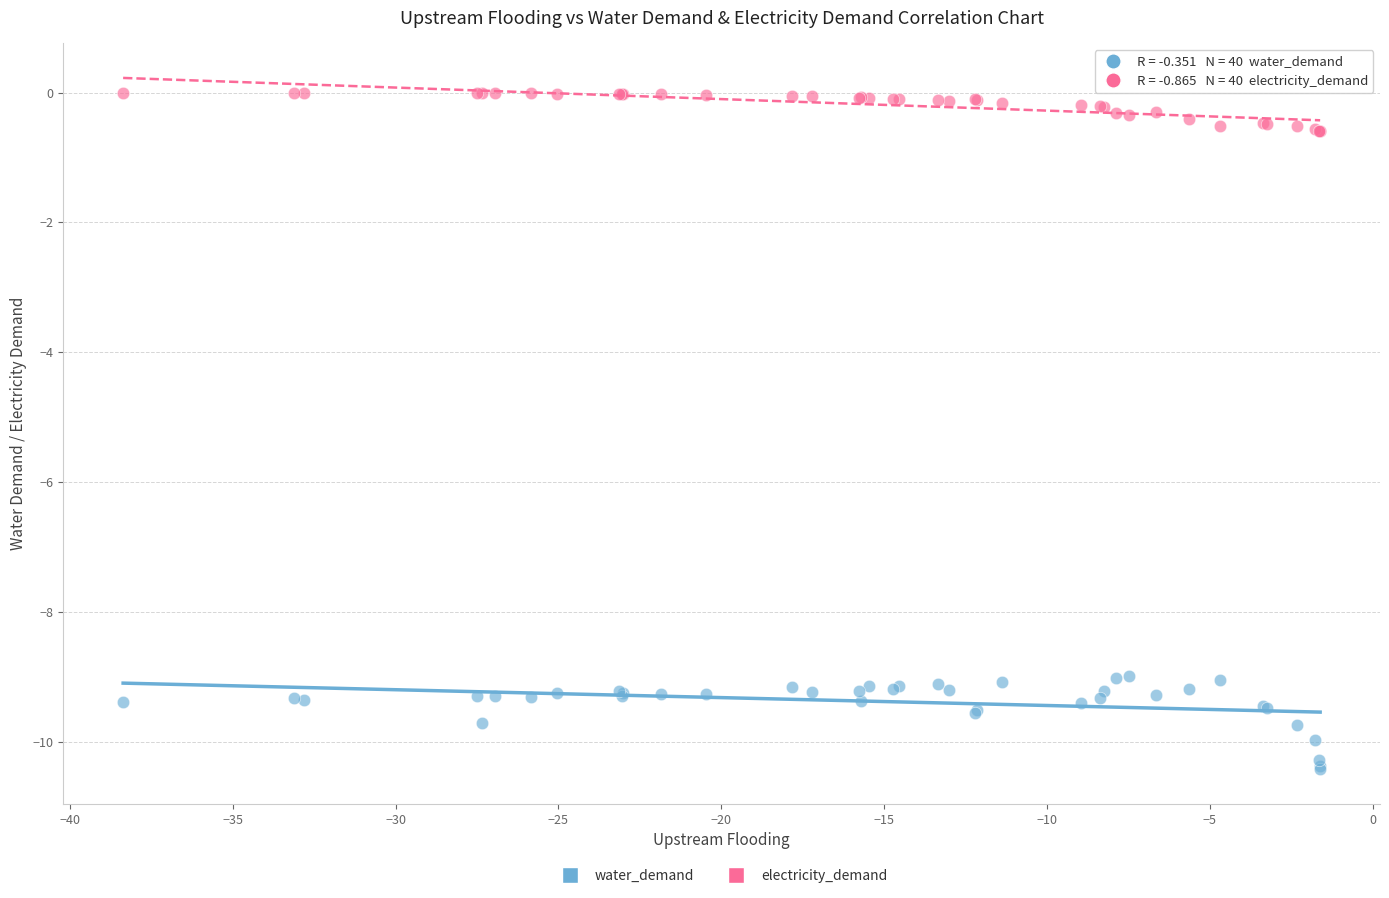

What are all the series names shown in the legend?

water_demand, electricity_demand